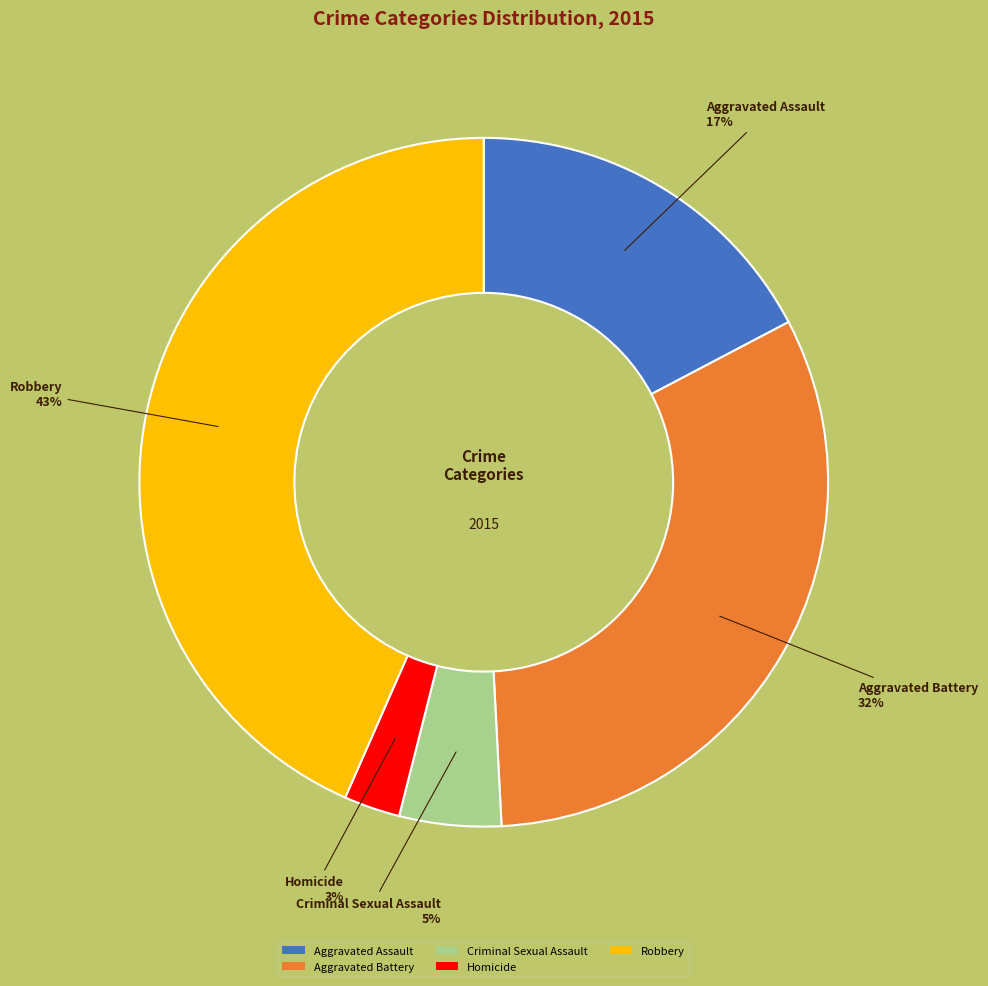

To the nearest percent, what portion does Criminal Sexual Assault represent?

5%